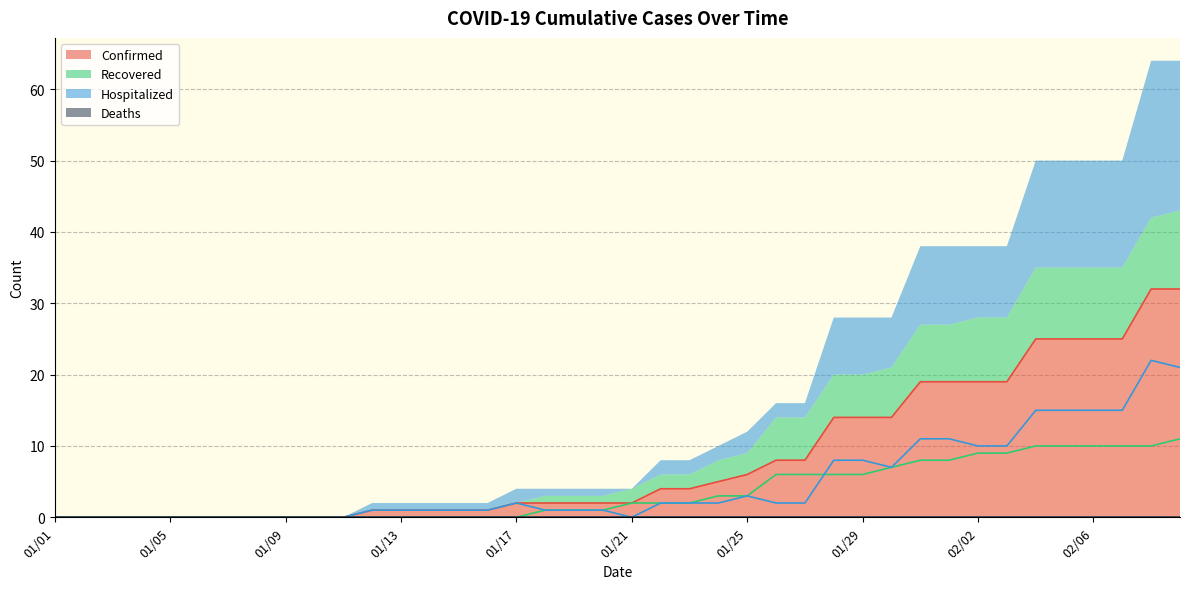

Between 01/28 and 01/23, which is larger?

01/28